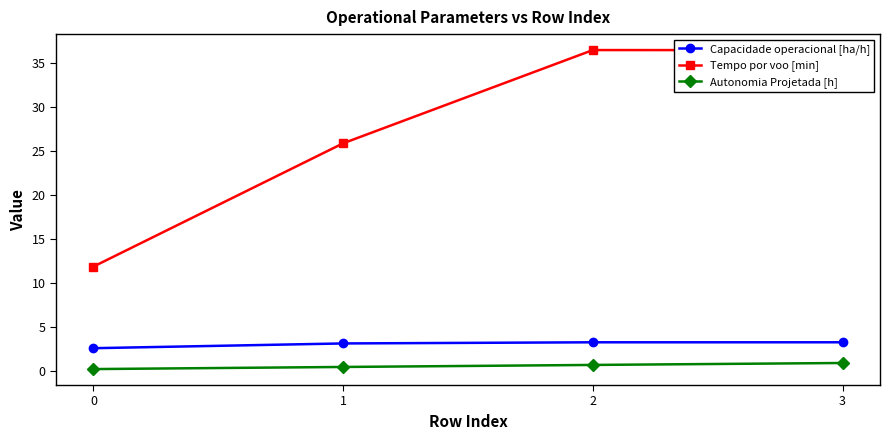

Is it true that Tempo por voo [min] equals 48.3 at 3?

False